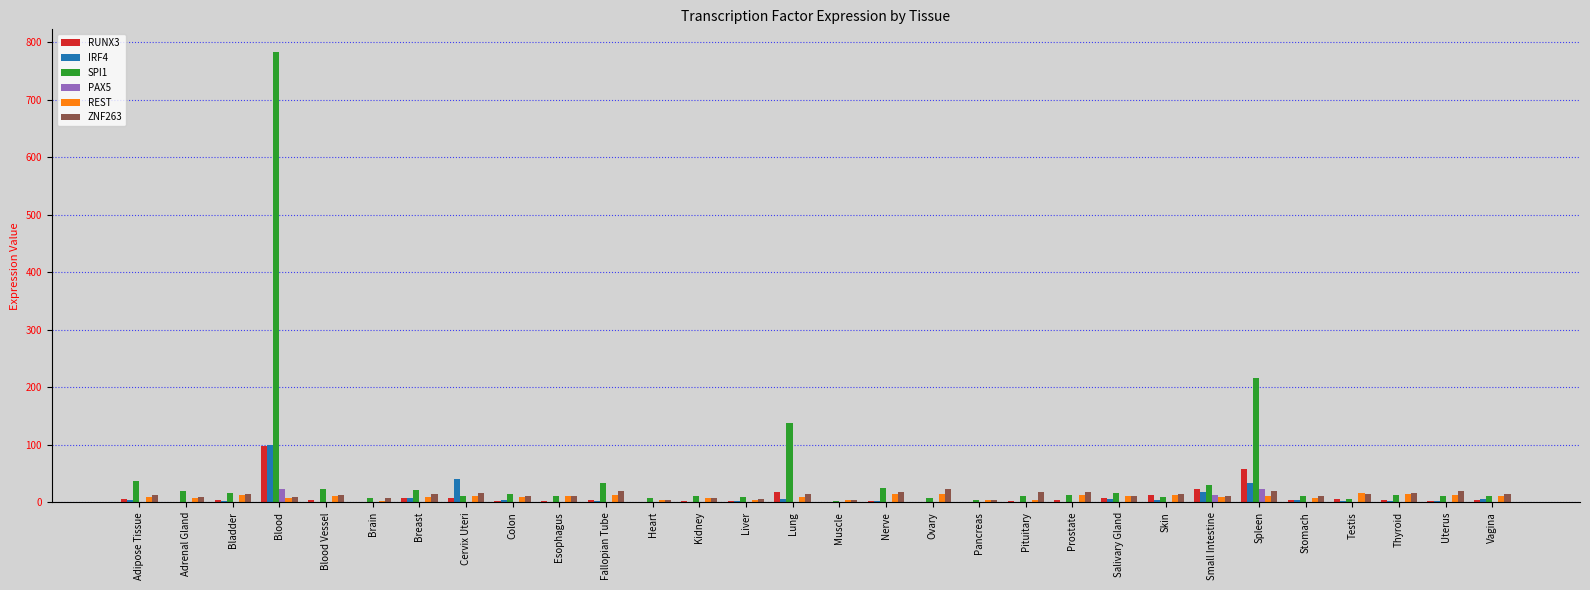

What is the average value of the ZNF263 series?

12.9